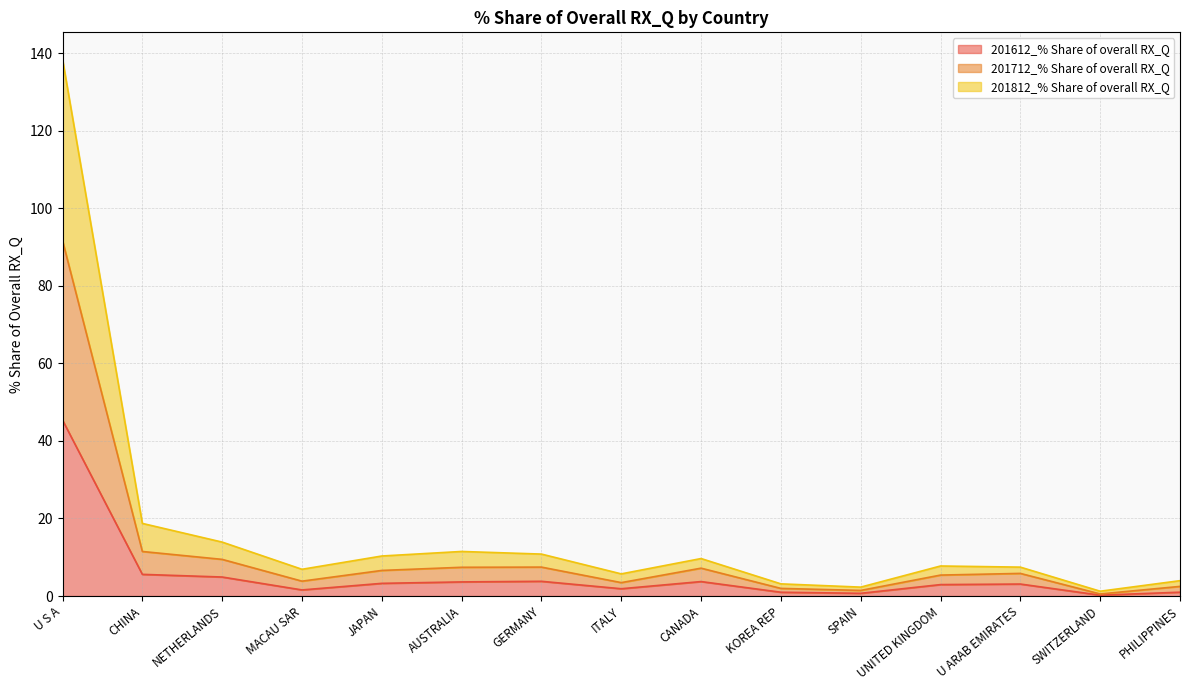

What is the total value across all series at ITALY?

5.7